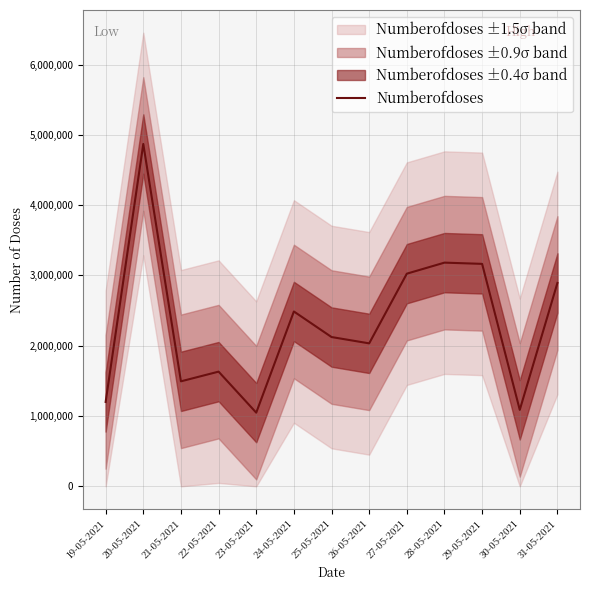

What is the label of the 2nd point from the left?

20-05-2021